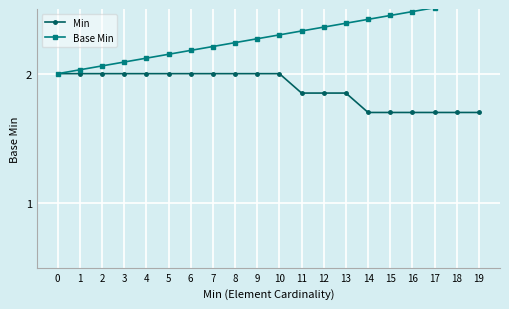

What is the average value of the Min series?

1.9